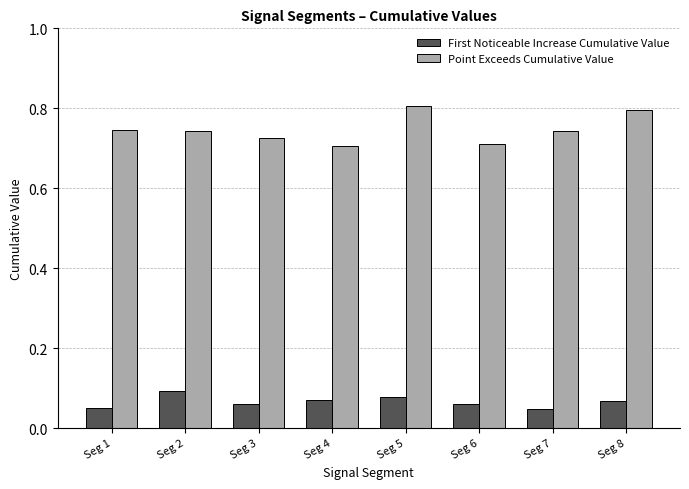

Rank the series by their average value, from highest to lowest.

Point Exceeds Cumulative Value, First Noticeable Increase Cumulative Value